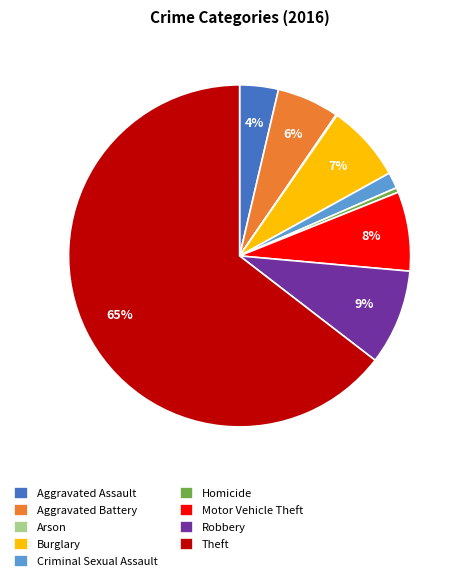

Is the sum of Robbery and Motor Vehicle Theft greater than half?

No